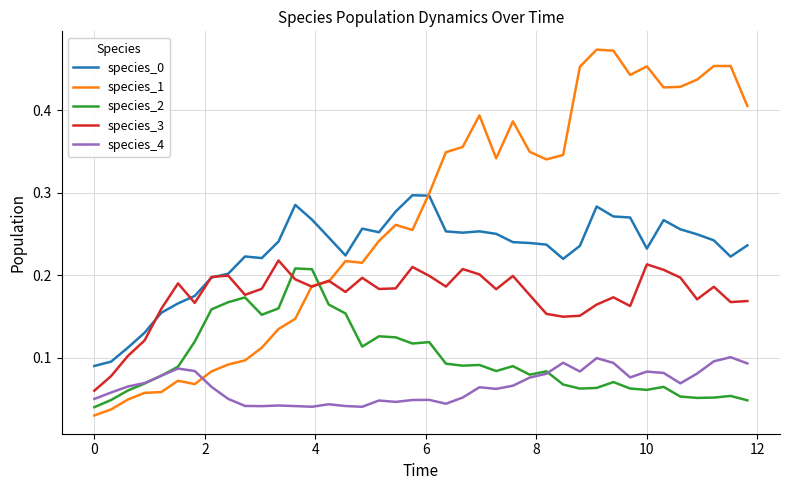

Which series has the largest total across all categories?

species_1